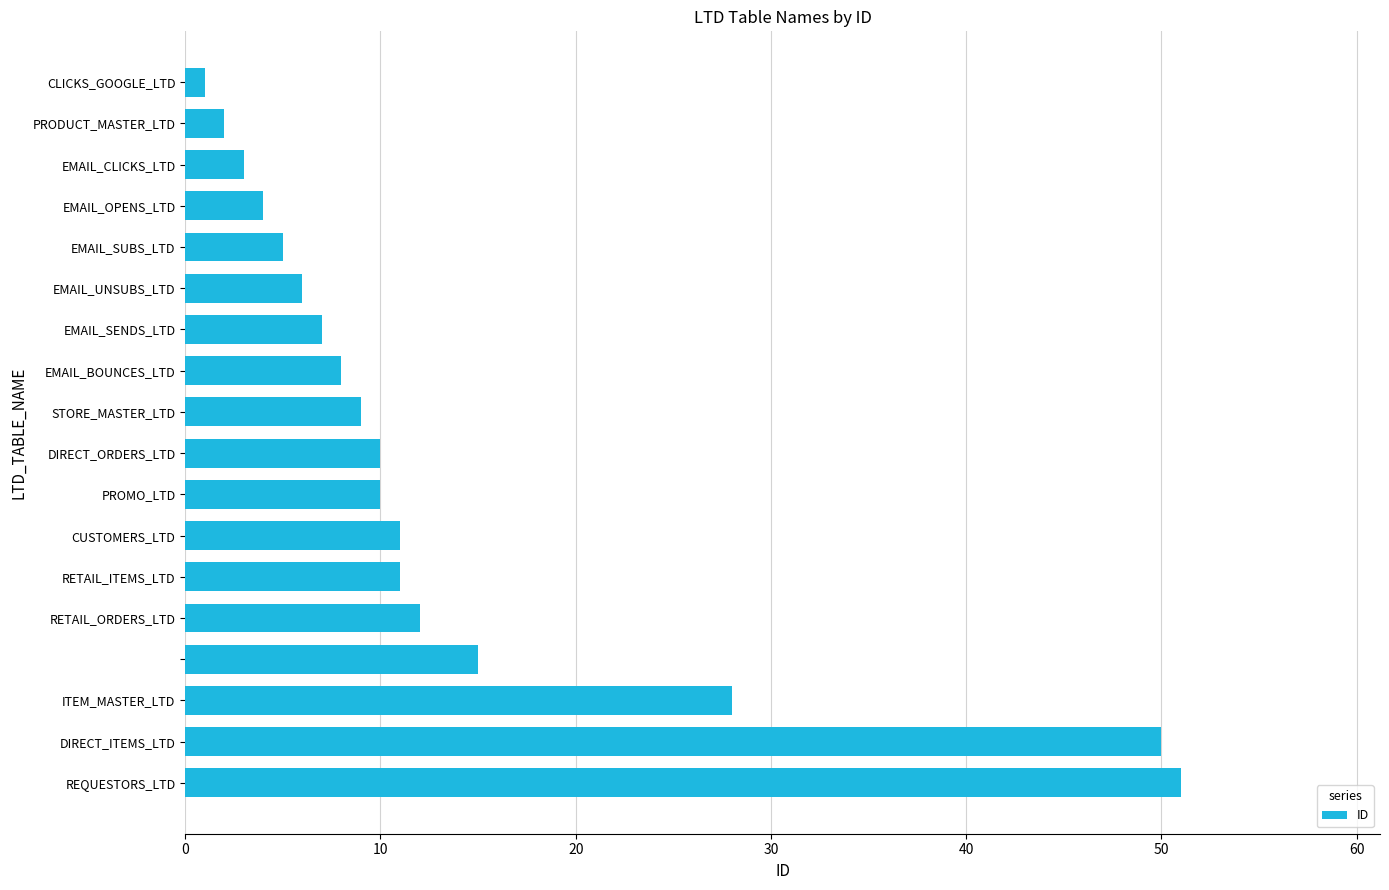

What is the maximum value shown in the chart?

51